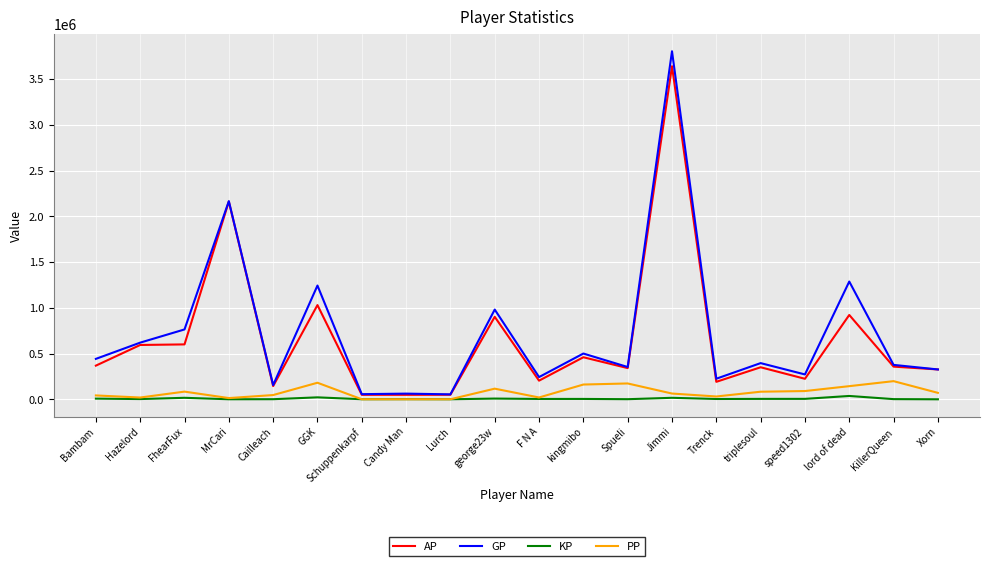

True or false: PP and GP cross at least once.

False